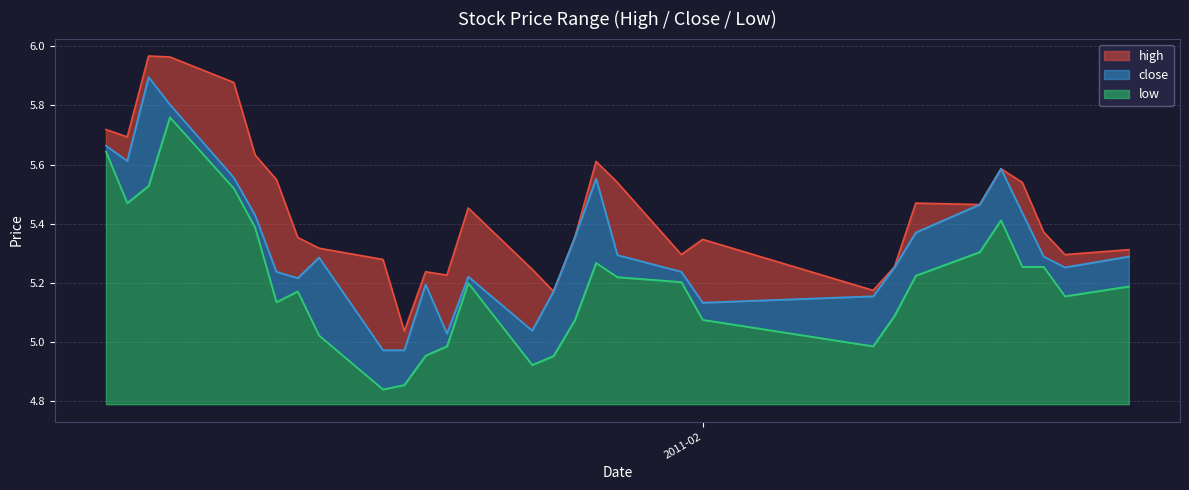

True or false: low and close cross at least once.

False